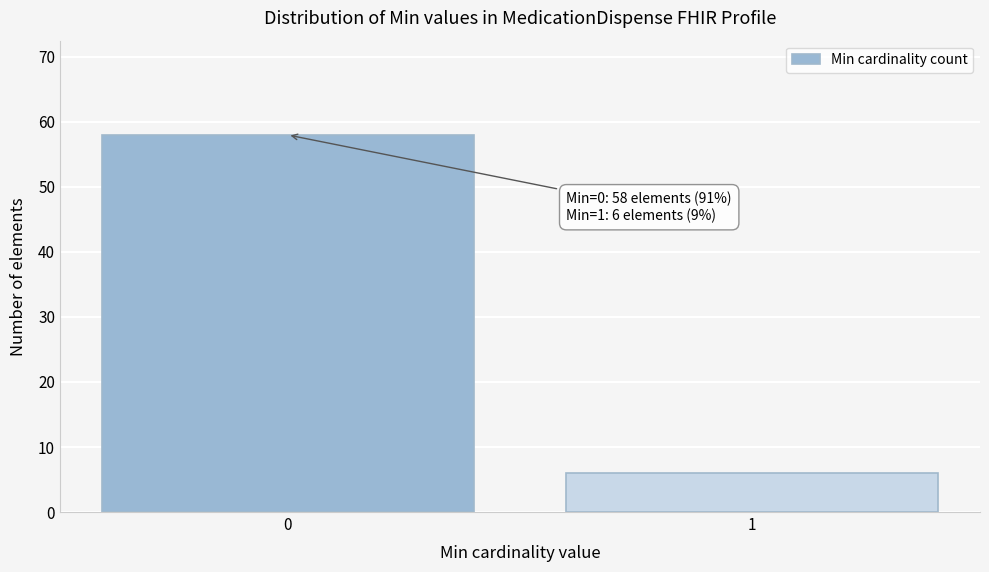

Reading right to left, list all the values displayed in this chart.

6	58